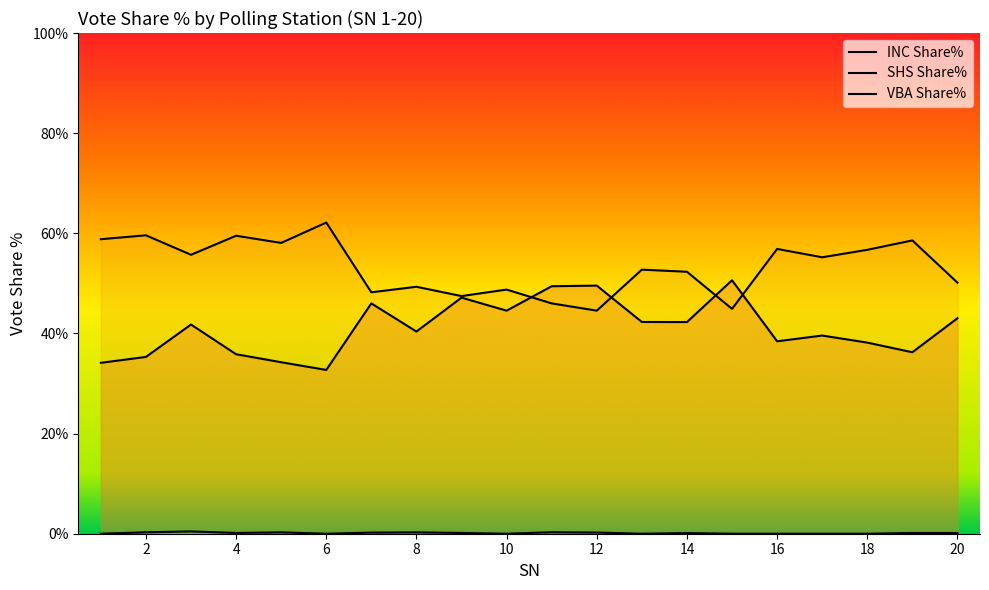

Rank the series at 7 from lowest to highest value.

VBA Share%, INC Share%, SHS Share%